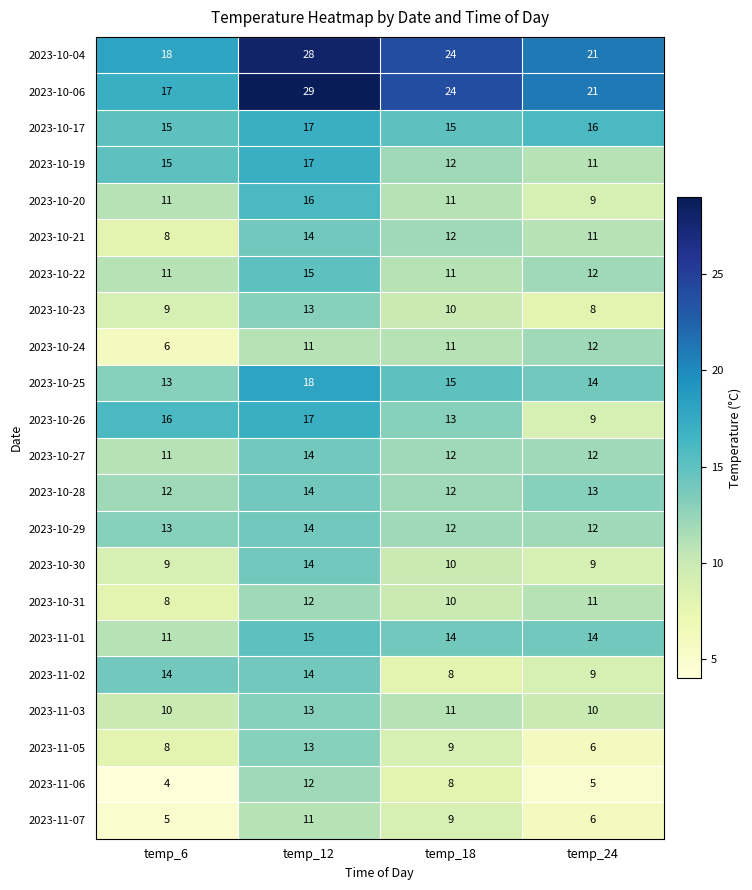

Which category has the lowest value in the 2023-11-06 series?

temp_6